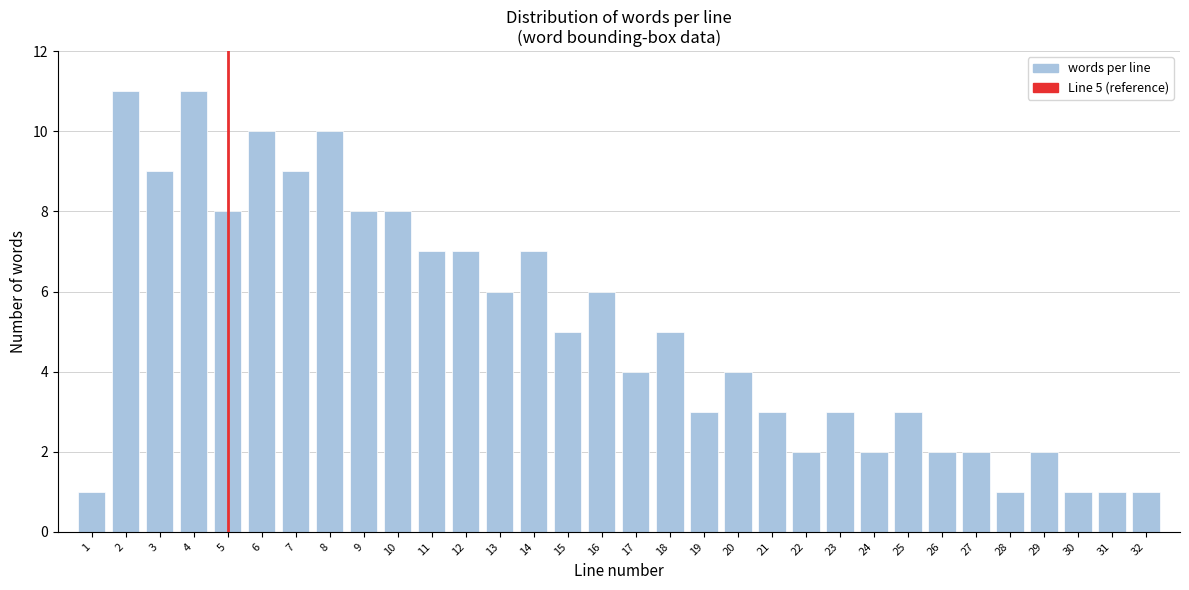

What is the change in value from 1 to 6?

+9